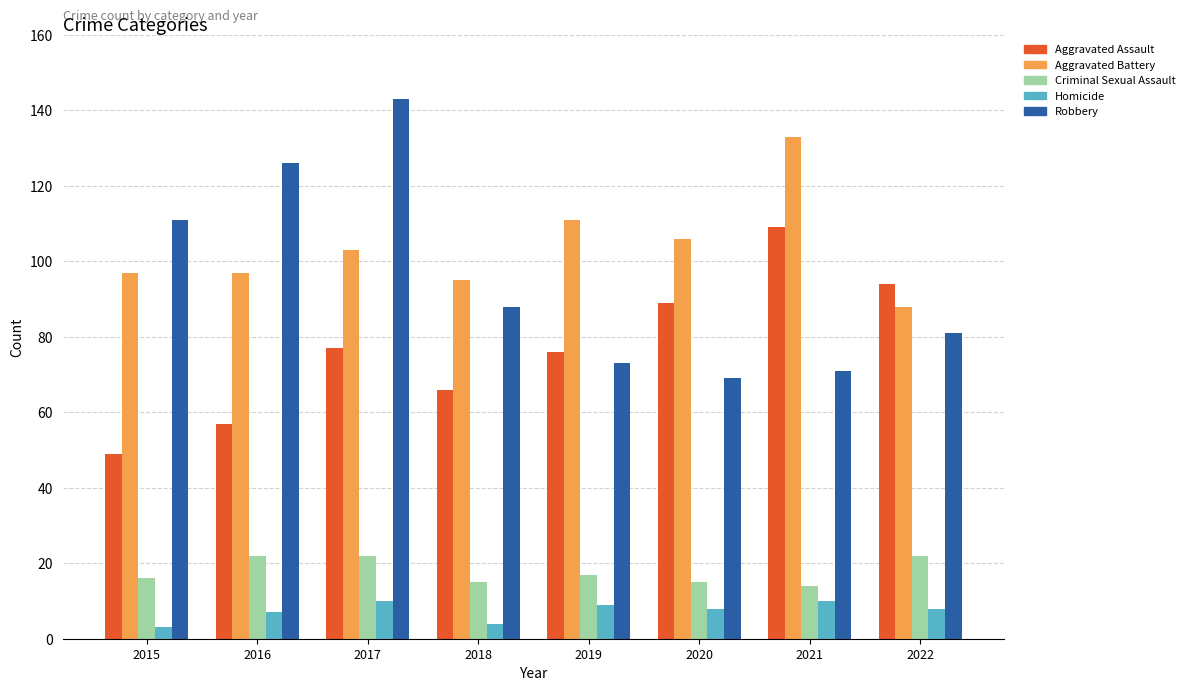

Which series changed the most between 2020 and 2022?

Aggravated Battery